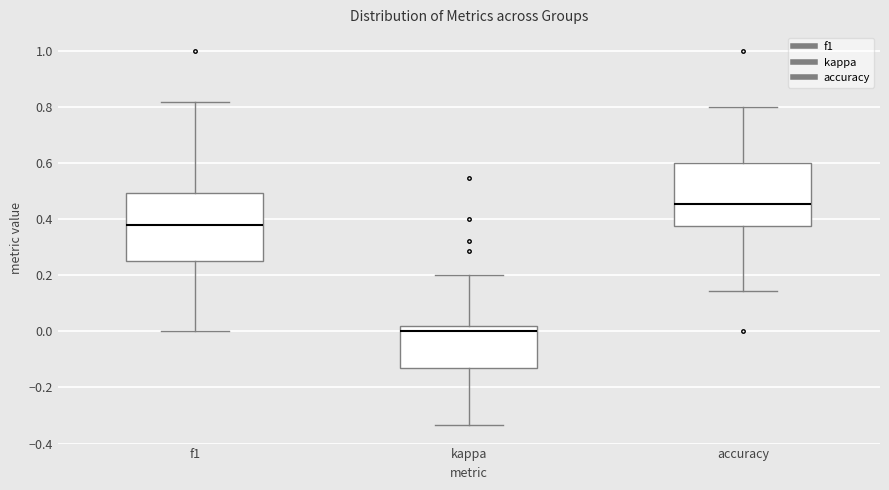

Reading left to right, transcribe this box plot: for each box, give where its median line is, the range the box spans, and where its two whiskers end, as read against the y-axis. The values are not printed on the chart, so give them approximately, as read against the axis.

f1: median 0.38, box 0.26 to 0.50, whiskers 0.00 to 0.82
kappa: median 0.00, box -0.14 to 0.02, whiskers -0.34 to 0.20
accuracy: median 0.46, box 0.38 to 0.60, whiskers 0.14 to 0.80